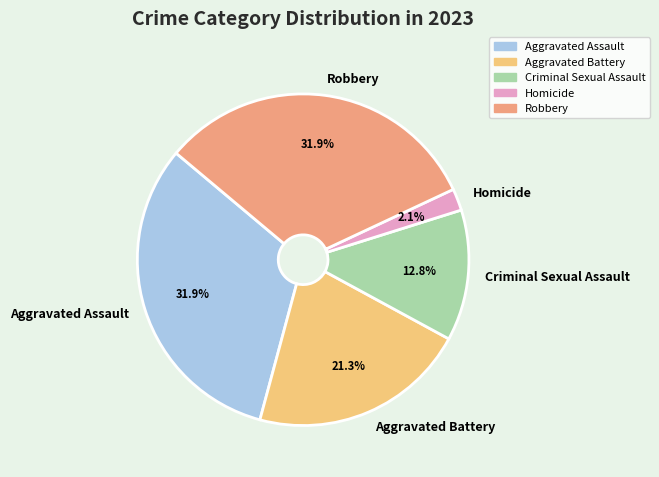

Is it true that Aggravated Assault is 23% of the pie?

False